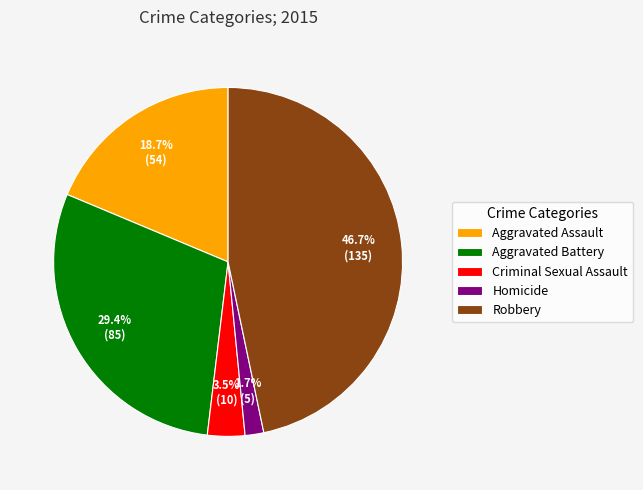

How much of the chart is everything except Robbery?

53.3%